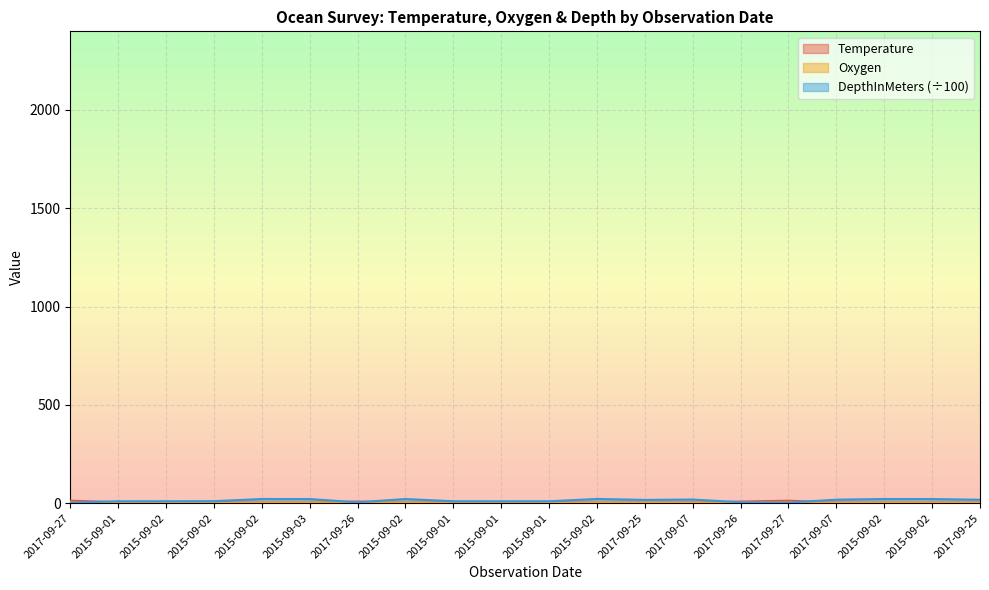

List the labels in order of Oxygen value, smallest first.

2015-09-01, 2015-09-02, 2015-09-02, 2015-09-01, 2015-09-01, 2015-09-01, 2017-09-25, 2017-09-07, 2017-09-07, 2017-09-25, 2015-09-02, 2015-09-02, 2015-09-03, 2015-09-02, 2015-09-02, 2015-09-02, 2017-09-26, 2017-09-26, 2017-09-27, 2017-09-27